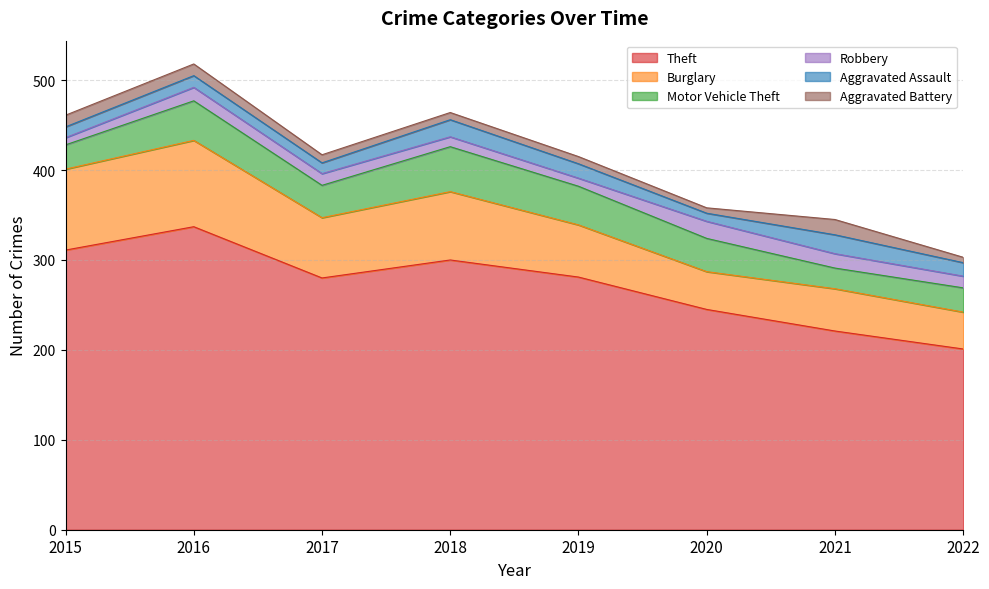

How many values in the Aggravated Battery series exceed 9?

3